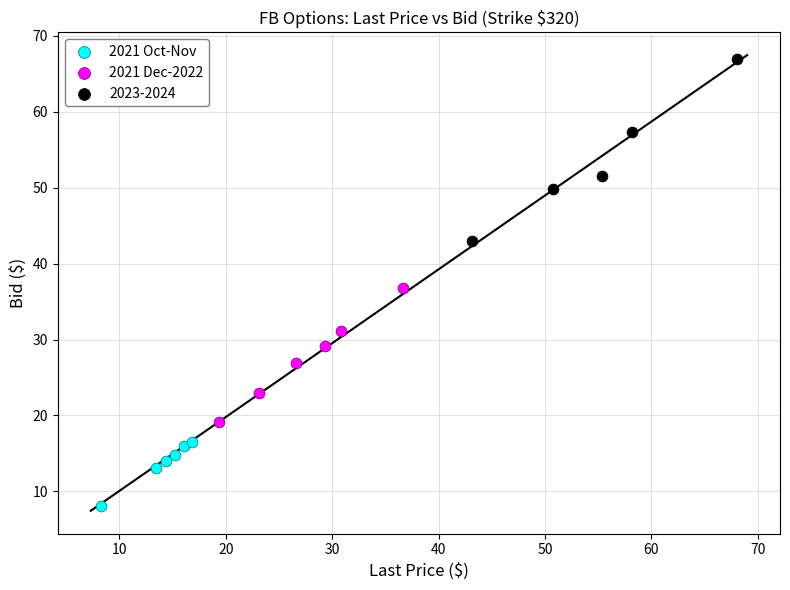

What are all the series names shown in the legend?

2021 Oct-Nov, 2021 Dec-2022, 2023-2024